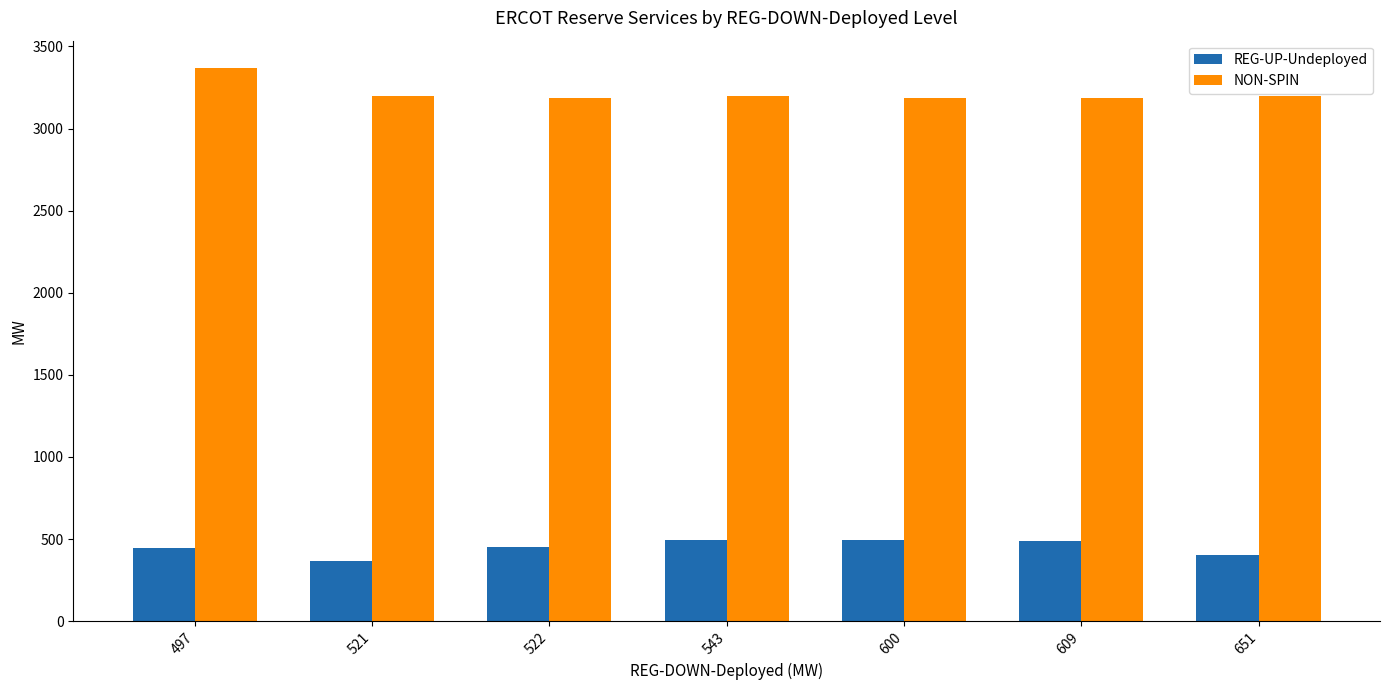

What is the value of the NON-SPIN bar at the 4th from the left?

3197.0